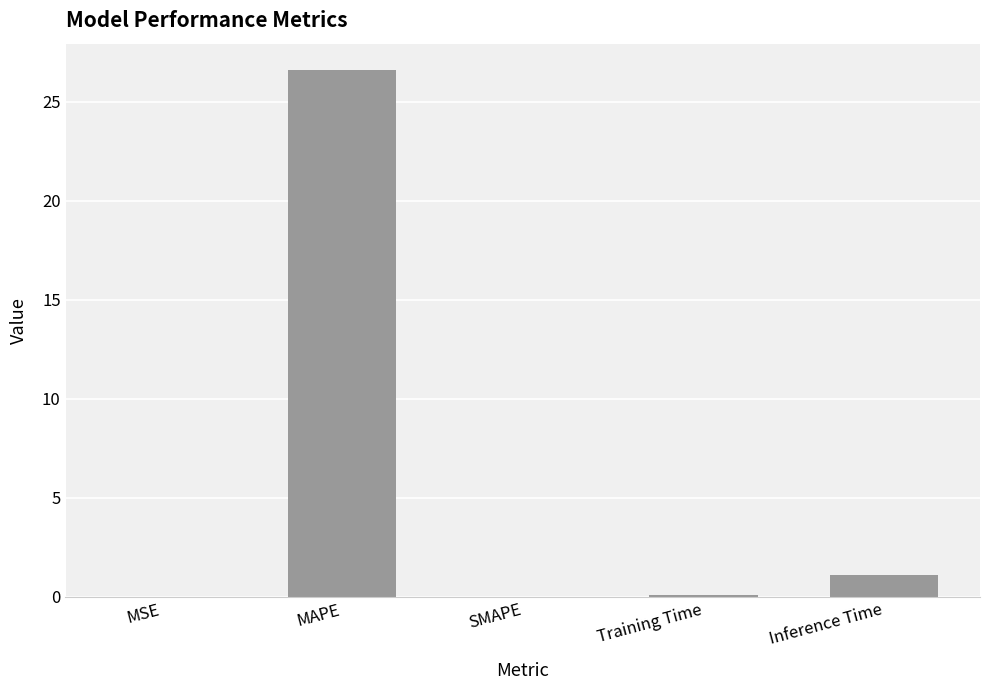

Which has a higher value, MSE or MAPE?

MAPE